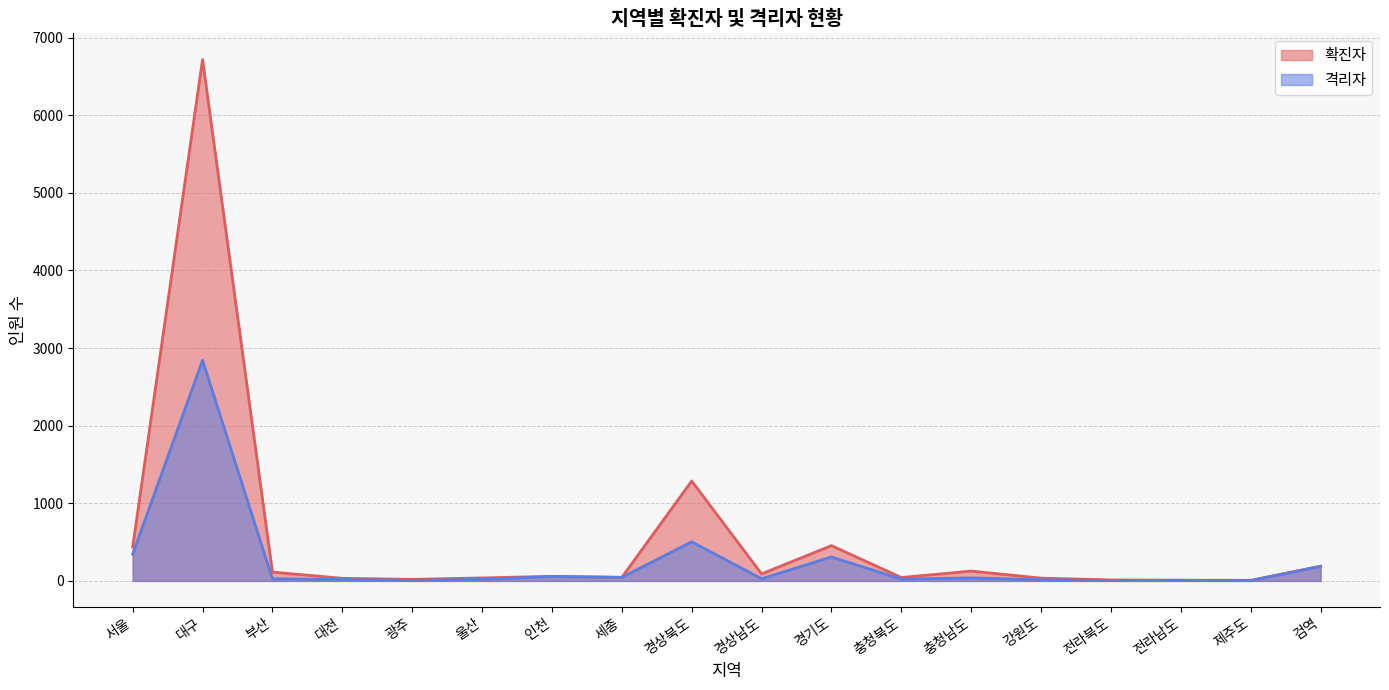

The 확진자 series shows 10 at 울산. True or false?

False